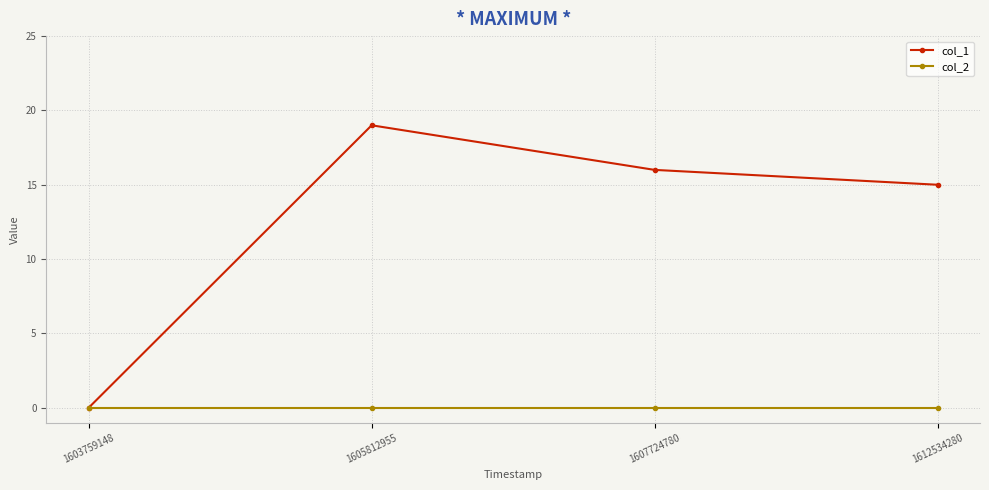

How many data points does each series have?

4